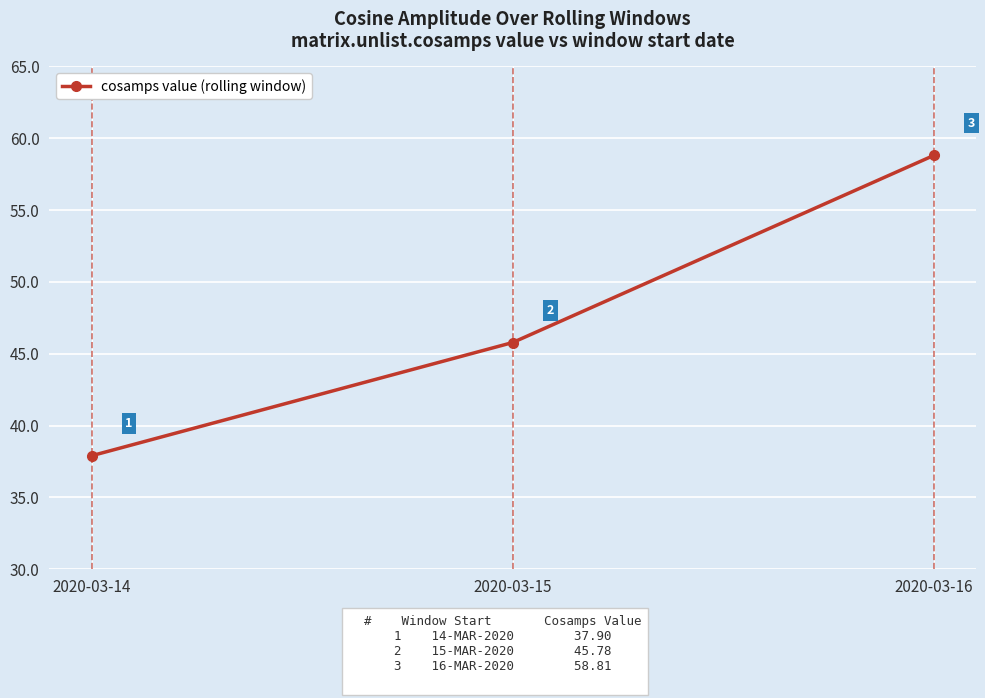

Does the chart display data point markers on the line(s)?

Yes